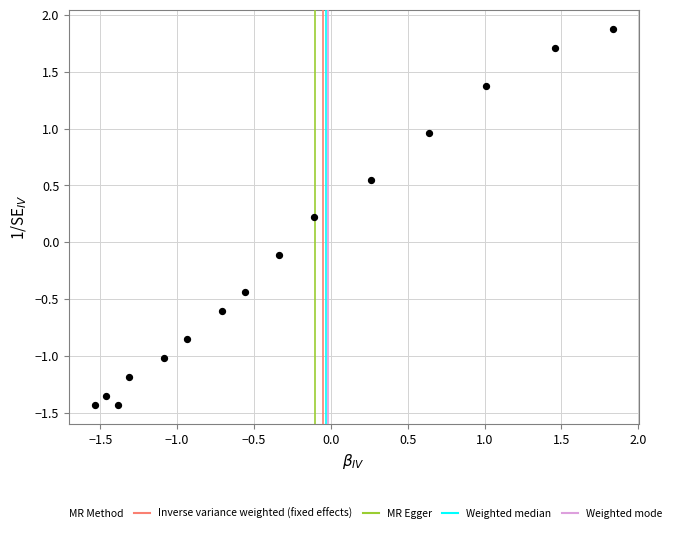

What is the range of X values (max minus min)?

3.4